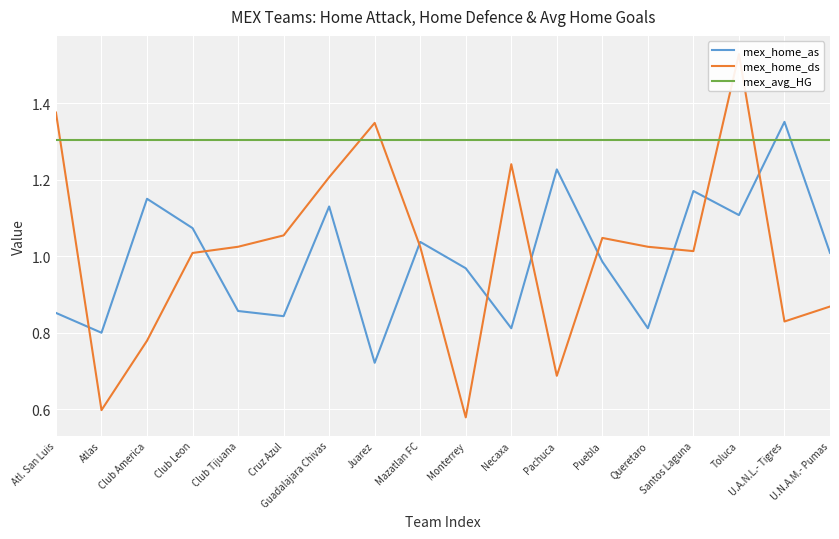

At which category is the sum across all series the highest?

Toluca